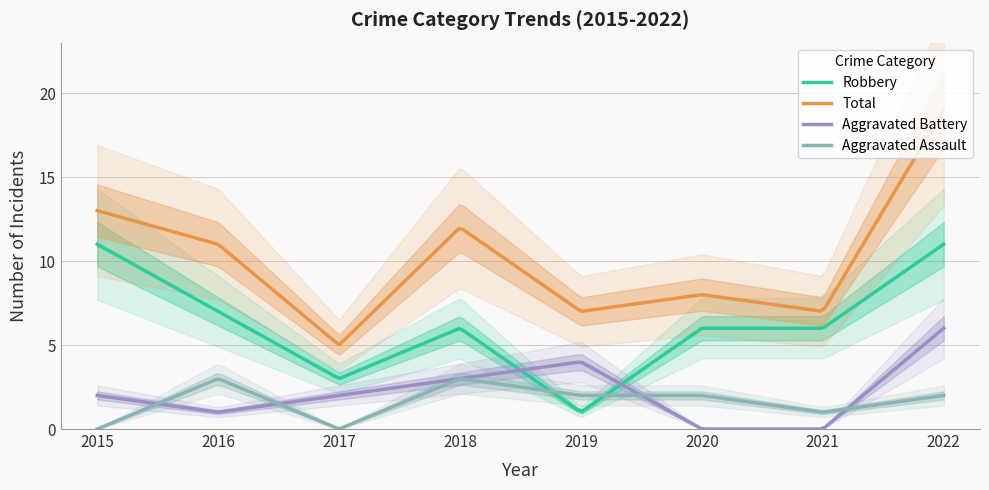

Which category has the lowest value in the Total series?

2017